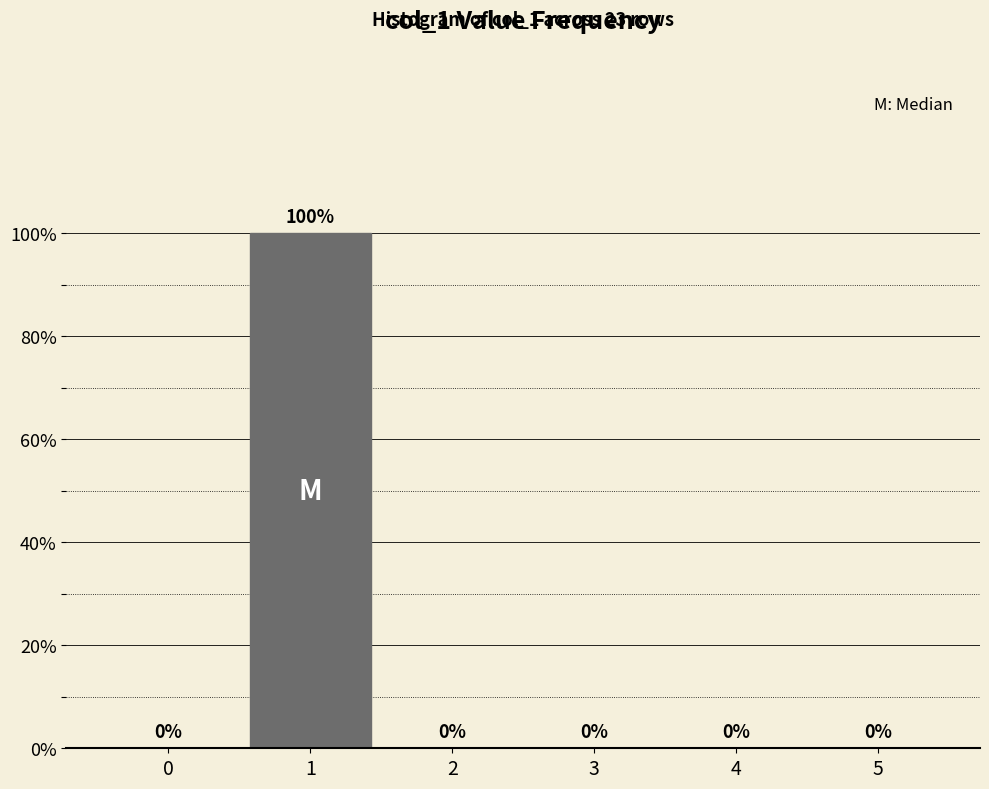

Reading left to right, transcribe all the data shown in this chart.

0=0	1=100	2=0	3=0	4=0	5=0